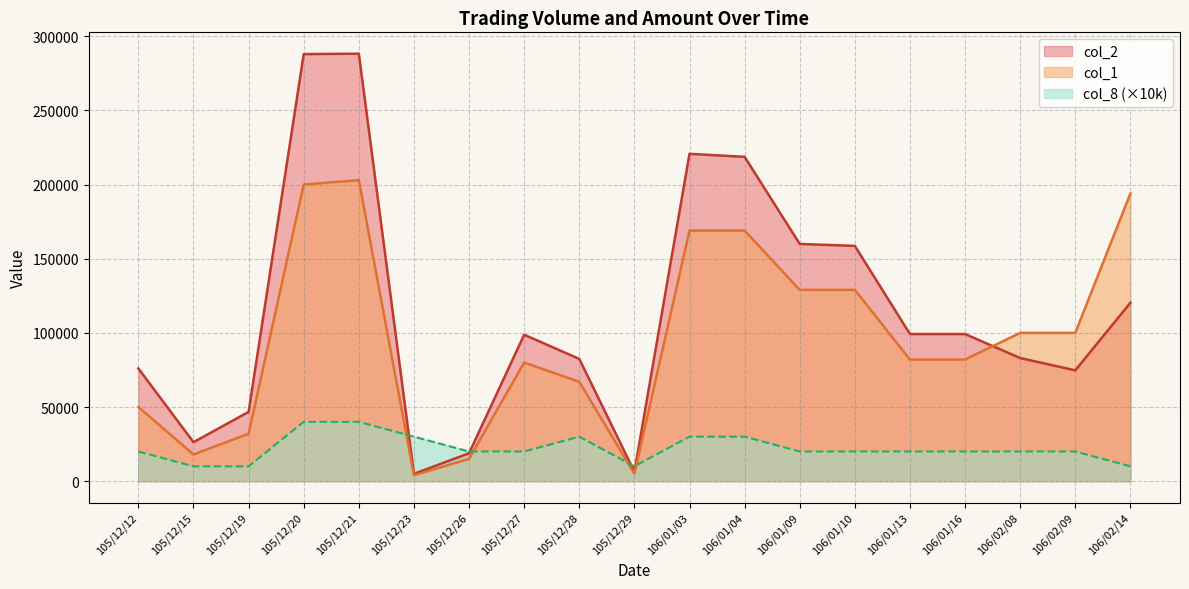

At which category is the sum across all series the highest?

105/12/21